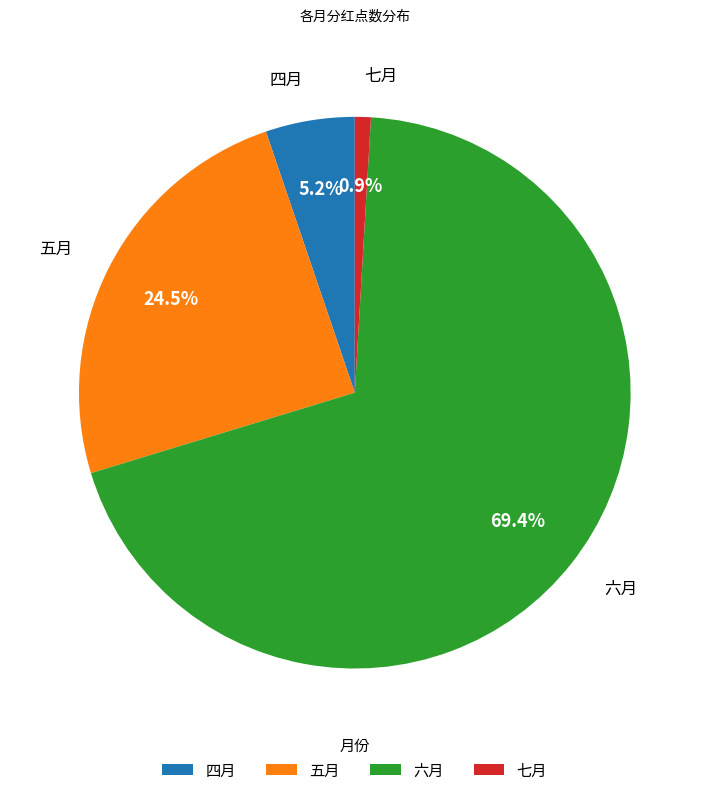

How many slices are in this pie chart?

4